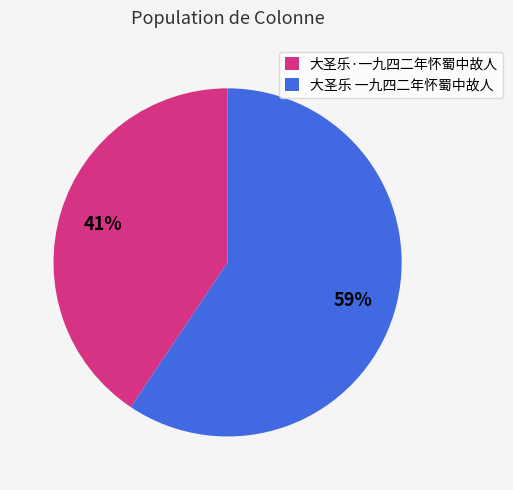

Approximately how many times larger is the value at 大圣乐·一九四二年怀蜀中故人 compared to 大圣乐 一九四二年怀蜀中故人?

0.7